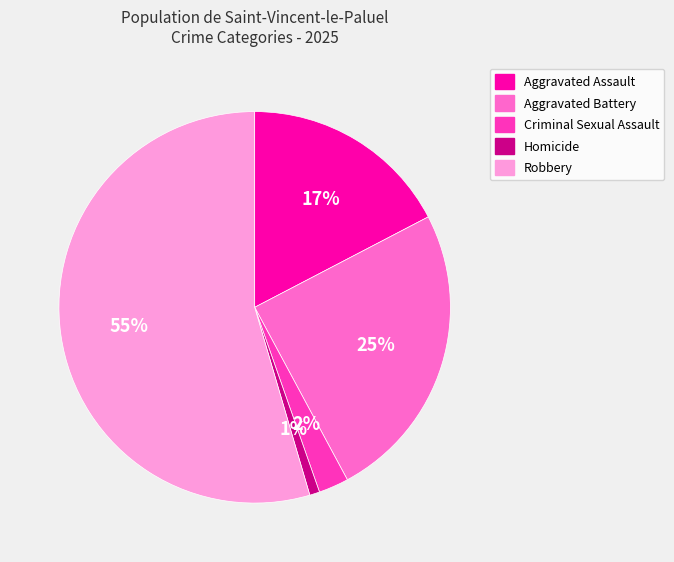

Which has a higher value, Aggravated Battery or Robbery?

Robbery